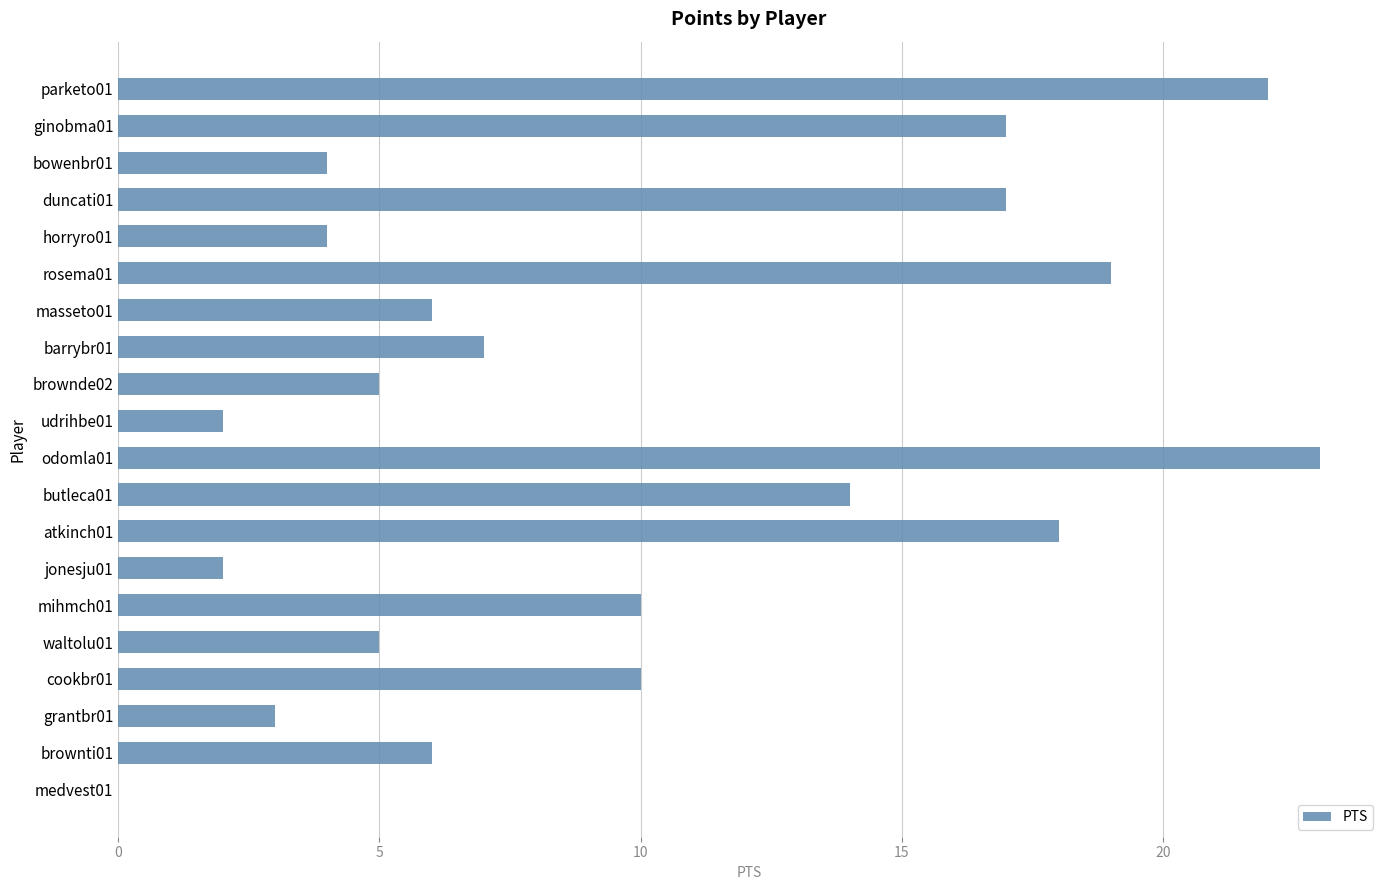

The chart shows a value of 28 at ginobma01. True or false?

False